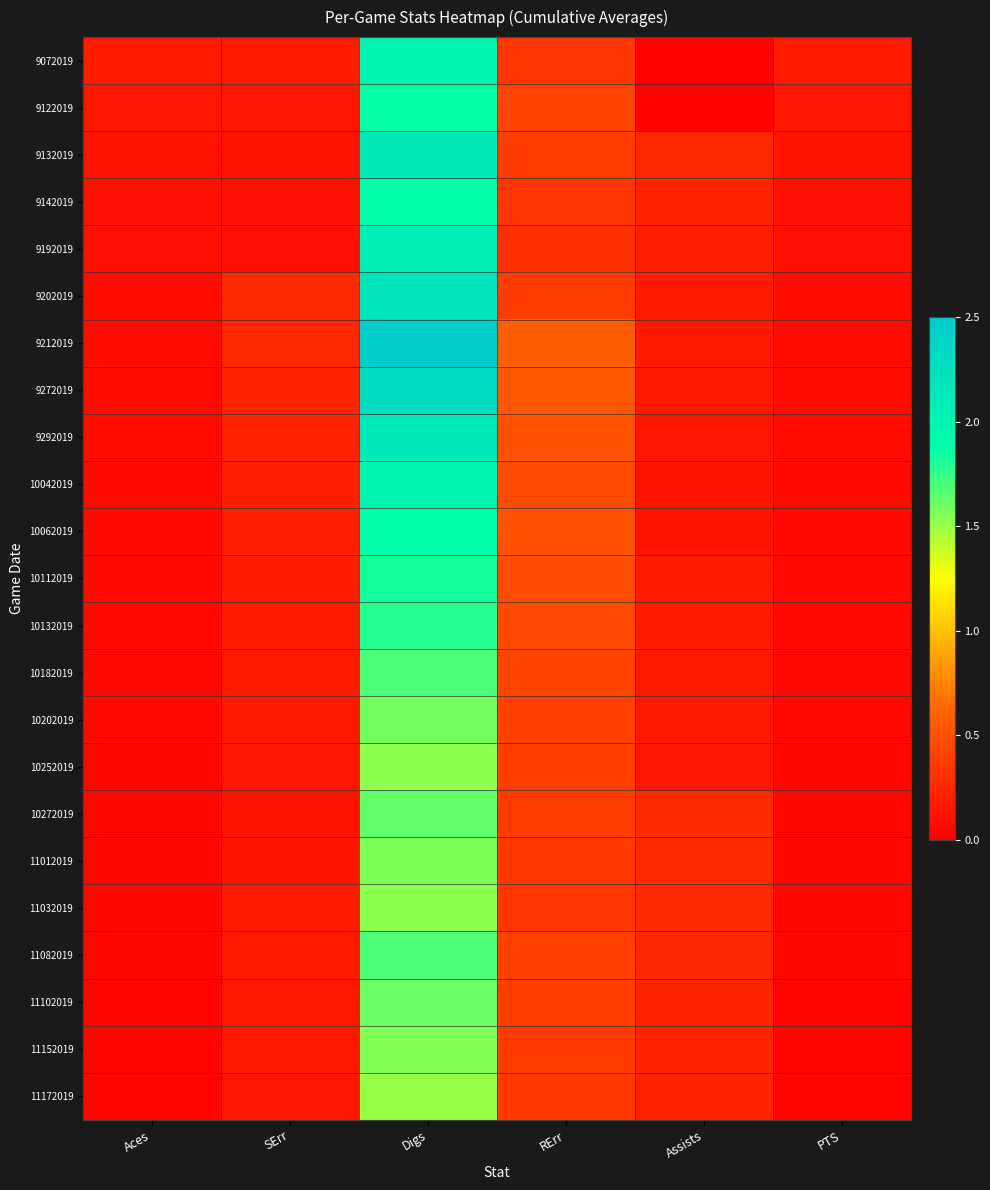

How many distinct data groups are displayed?

23